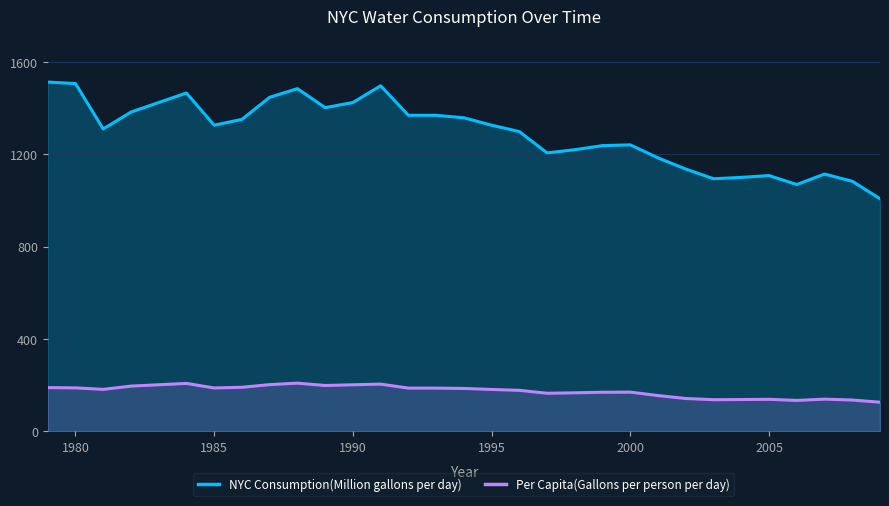

How many interior local peaks does the Per Capita(Gallons per person per day) series have?

6